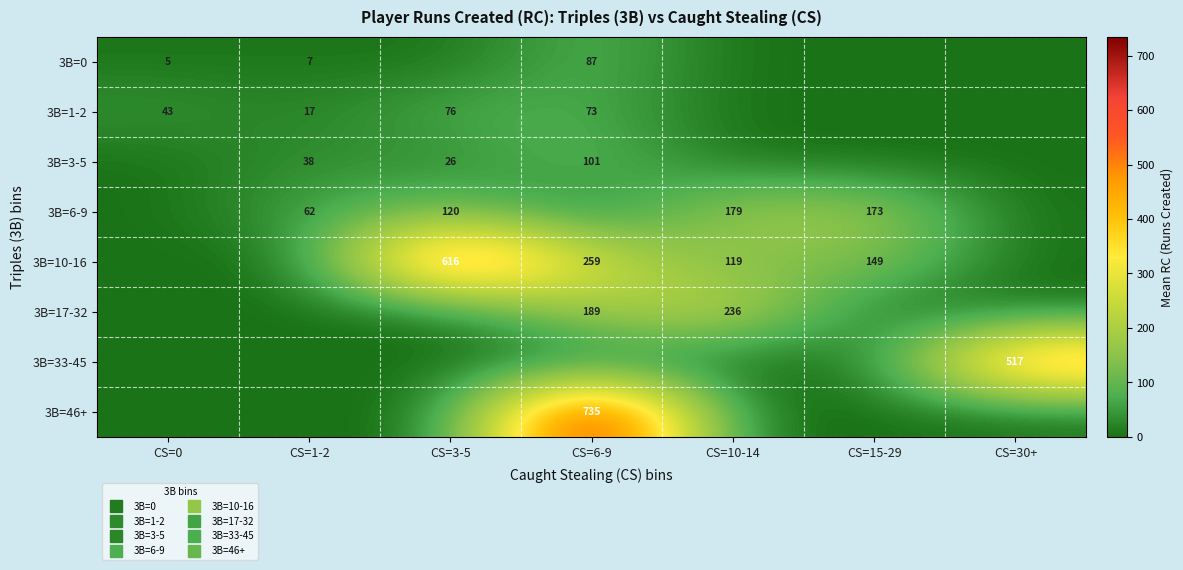

Rank the series at CS=3-5 from lowest to highest value.

3B=0, 3B=17-32, 3B=33-45, 3B=46+, 3B=3-5, 3B=1-2, 3B=6-9, 3B=10-16